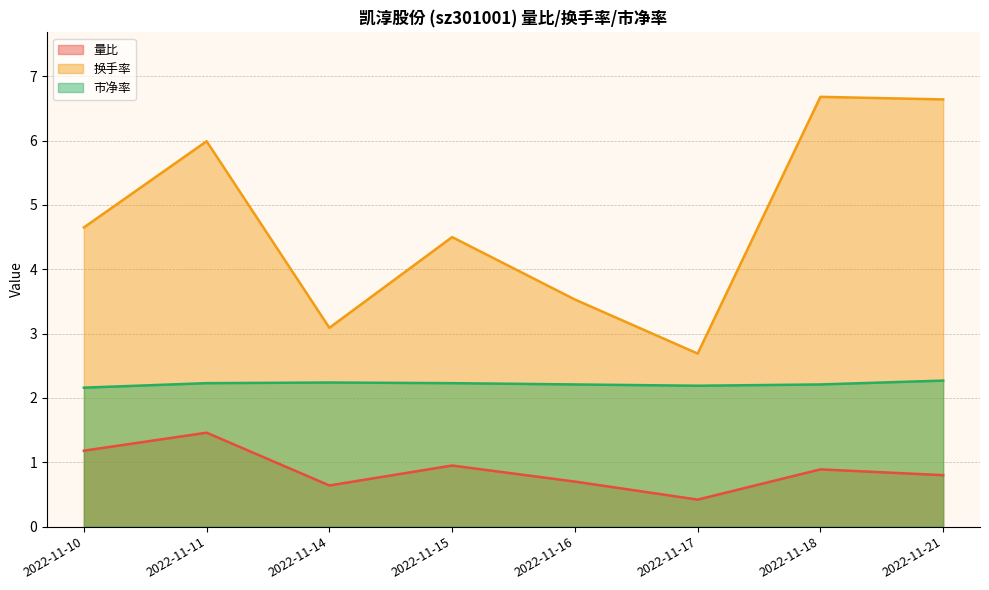

How many distinct data groups are displayed?

3